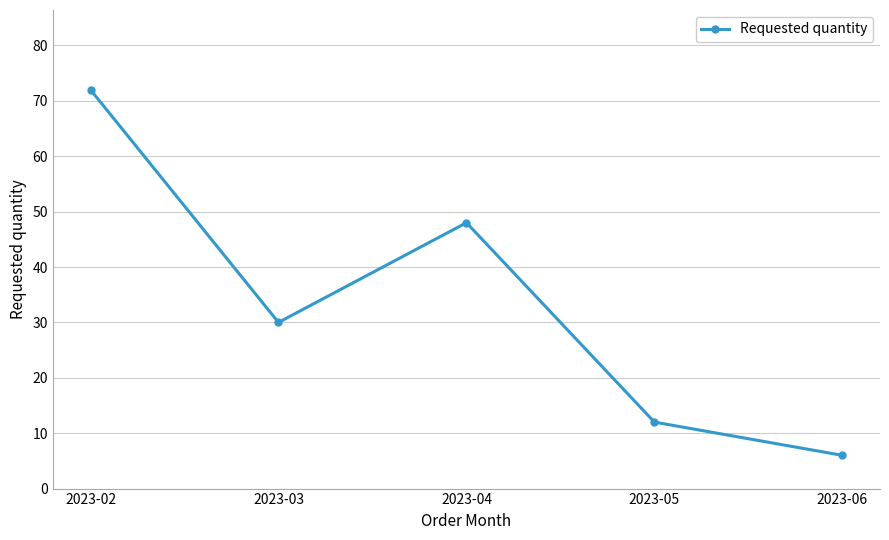

Which category has the highest value across all series?

2023-02